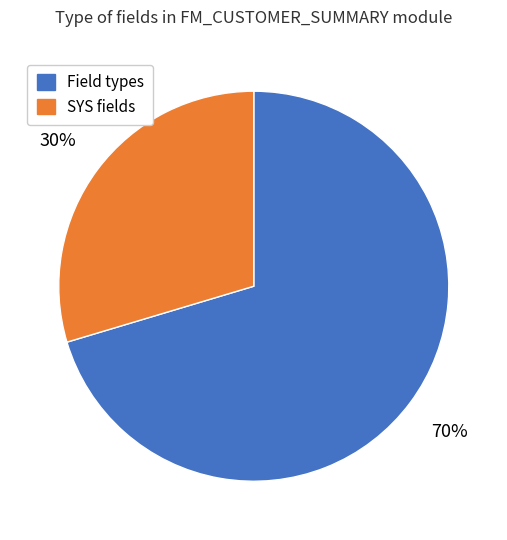

Is there a majority slice in this chart?

Yes